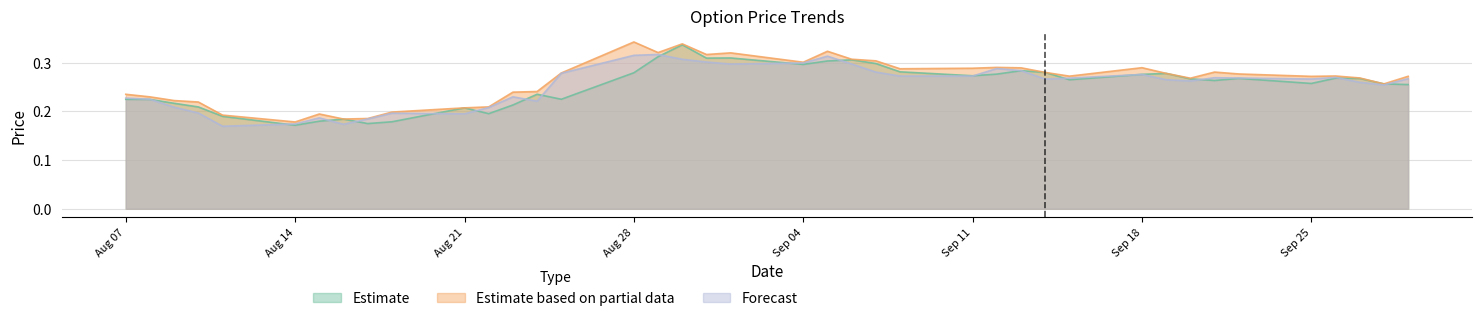

Rank the series by their maximum value, from highest to lowest.

Estimate based on partial data, Estimate, Forecast